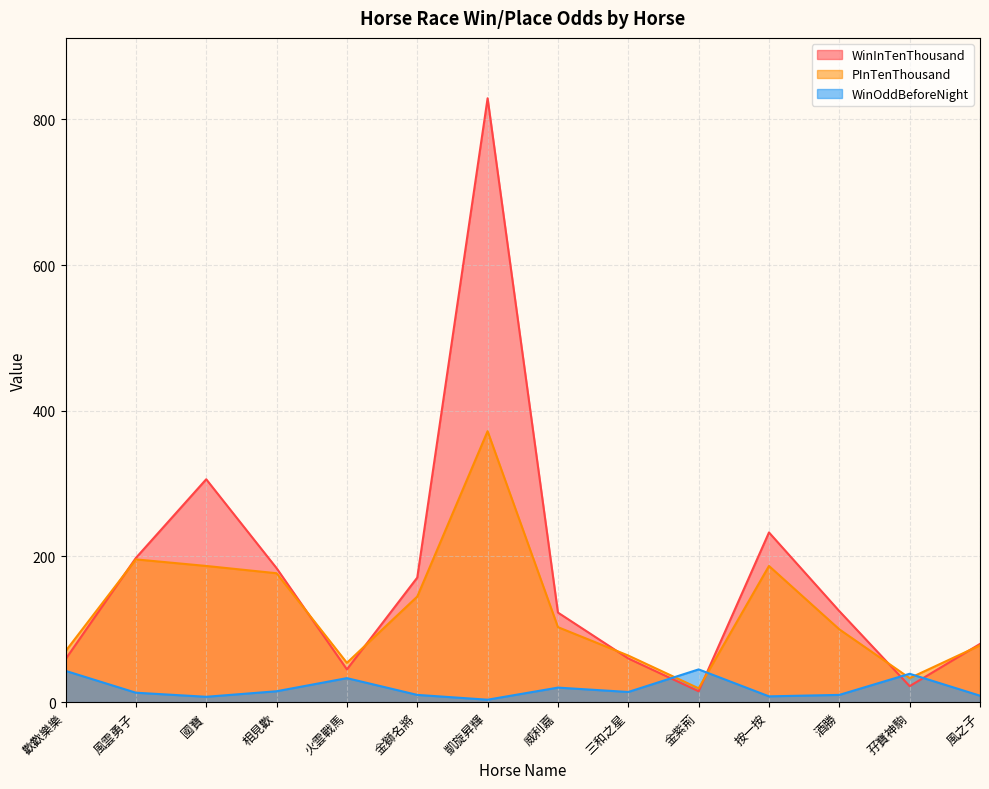

Reading left to right, list all the values displayed in this chart.

WinInTenThousand: 59.0	198.0	306.0	184.0	45.0	171.0	829.0	123.0	60.0	15.0	233.0	125.0	22.0	80.0
PInTenThousand: 70.0	196.0	187.0	177.0	54.0	145.0	372.0	103.0	64.0	19.0	187.0	100.0	33.0	78.0
WinOddBeforeNight: 43.0	13.0	7.4	15.0	33.0	10.0	3.4	20.0	14.0	45.0	8.0	10.0	39.0	8.9